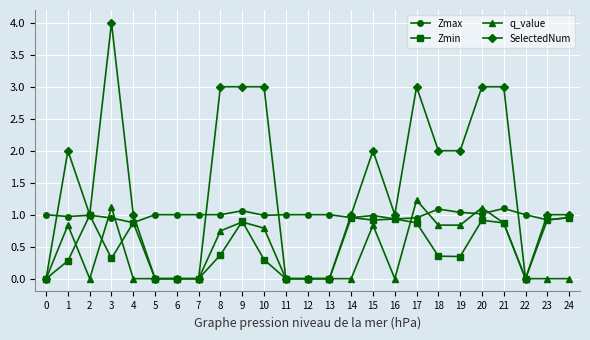

Which series has the largest total across all categories?

SelectedNum